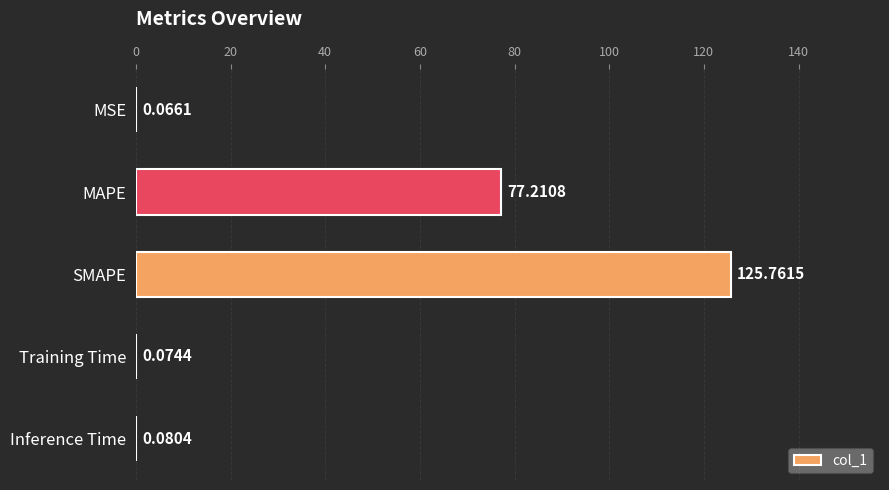

What is the sum of all values?

203.2